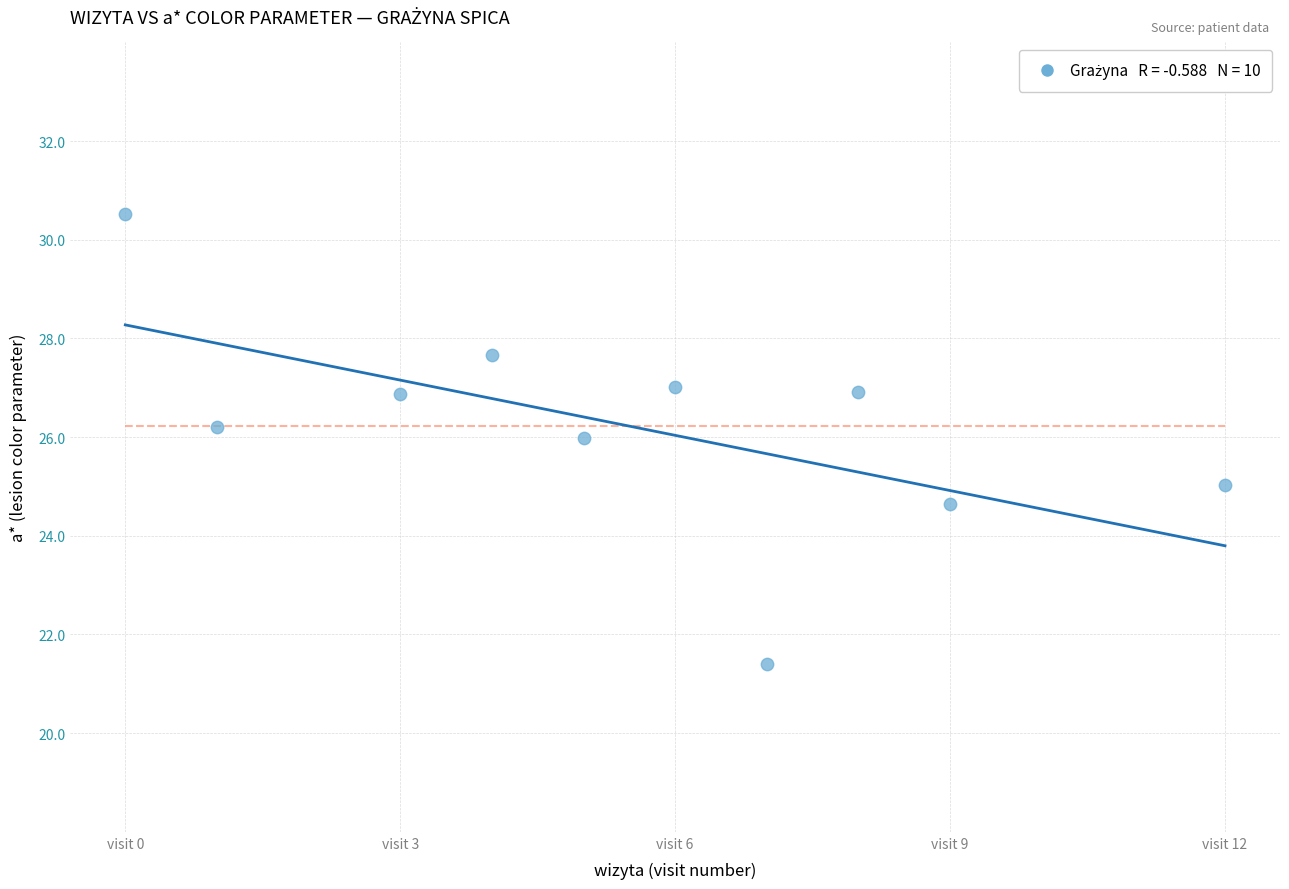

What is the average X value?

5.5